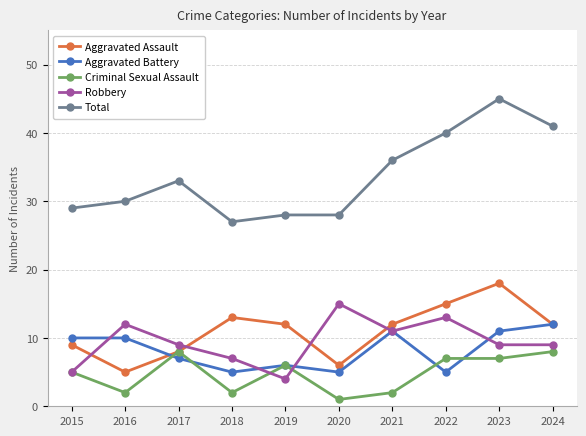

Reading left to right, extract all data points from this chart.

Aggravated Assault: 2015=9	2016=5	2017=8	2018=13	2019=12	2020=6	2021=12	2022=15	2023=18	2024=12
Aggravated Battery: 2015=10	2016=10	2017=7	2018=5	2019=6	2020=5	2021=11	2022=5	2023=11	2024=12
Criminal Sexual Assault: 2015=5	2016=2	2017=8	2018=2	2019=6	2020=1	2021=2	2022=7	2023=7	2024=8
Robbery: 2015=5	2016=12	2017=9	2018=7	2019=4	2020=15	2021=11	2022=13	2023=9	2024=9
Total: 2015=29	2016=30	2017=33	2018=27	2019=28	2020=28	2021=36	2022=40	2023=45	2024=41